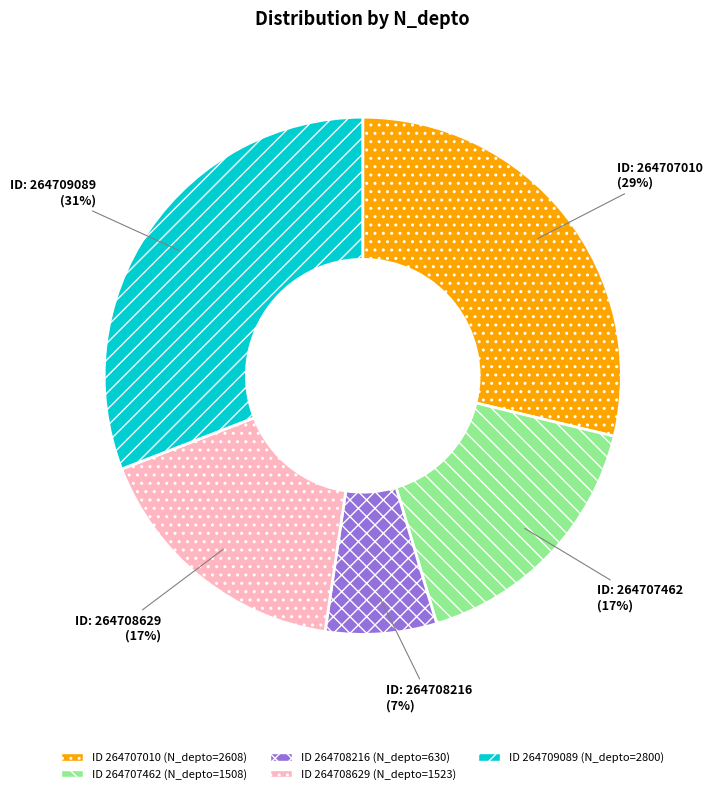

Is there any slice that represents more than half of the pie?

No